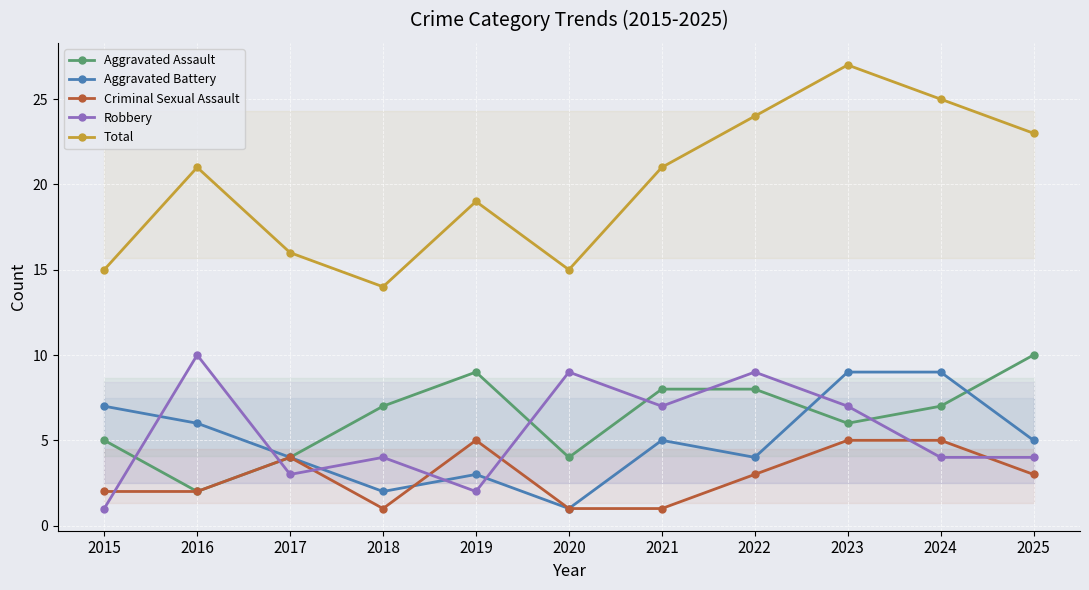

Reading right to left, extract all data points from this chart.

Aggravated Assault: 2025=10	2024=7	2023=6	2022=8	2021=8	2020=4	2019=9	2018=7	2017=4	2016=2	2015=5
Aggravated Battery: 2025=5	2024=9	2023=9	2022=4	2021=5	2020=1	2019=3	2018=2	2017=4	2016=6	2015=7
Criminal Sexual Assault: 2025=3	2024=5	2023=5	2022=3	2021=1	2020=1	2019=5	2018=1	2017=4	2016=2	2015=2
Robbery: 2025=4	2024=4	2023=7	2022=9	2021=7	2020=9	2019=2	2018=4	2017=3	2016=10	2015=1
Total: 2025=23	2024=25	2023=27	2022=24	2021=21	2020=15	2019=19	2018=14	2017=16	2016=21	2015=15